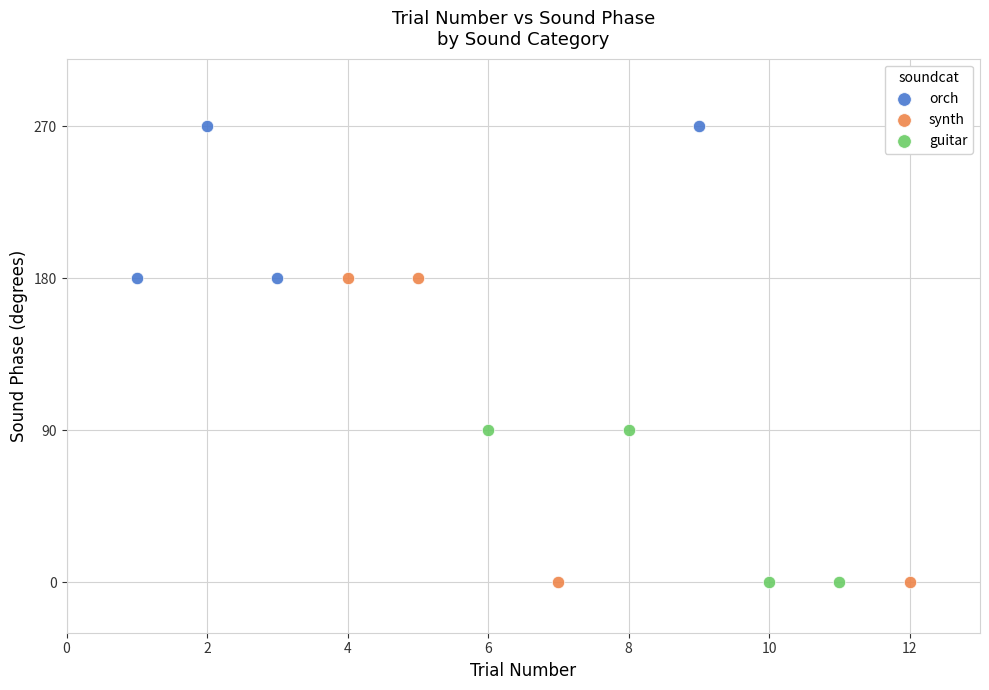

What are all the series names shown in the legend?

orch, synth, guitar